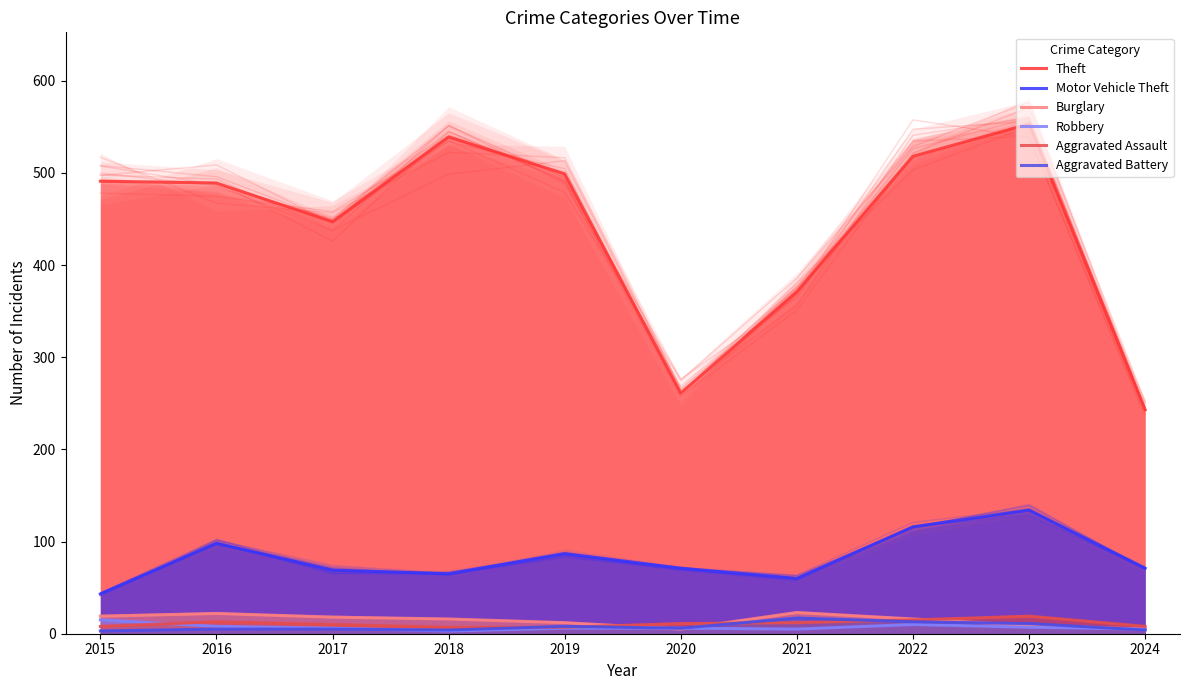

At which label does Aggravated Battery first exceed 6?

2019